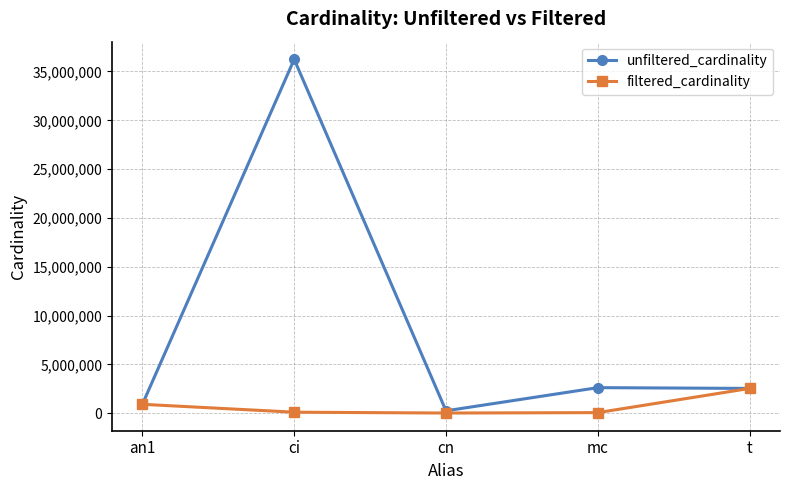

The unfiltered_cardinality series shows 2528312 at t. True or false?

True